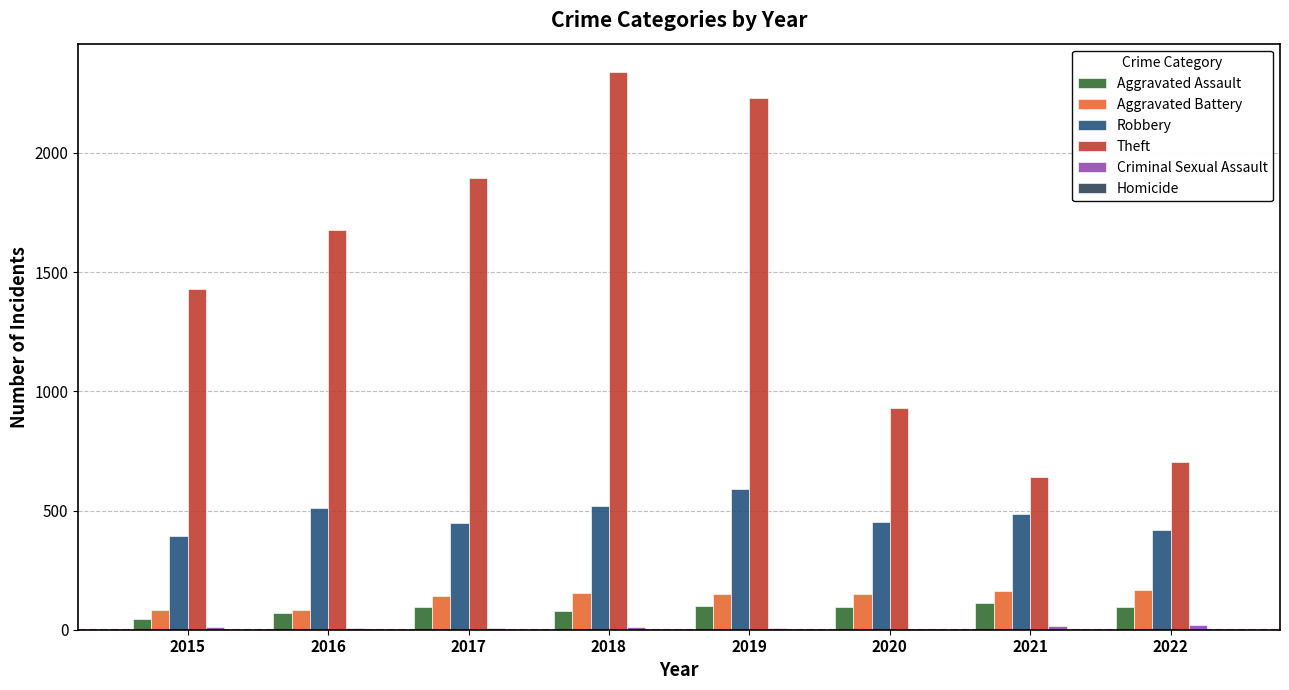

Which label corresponds to the largest value in the chart?

2018